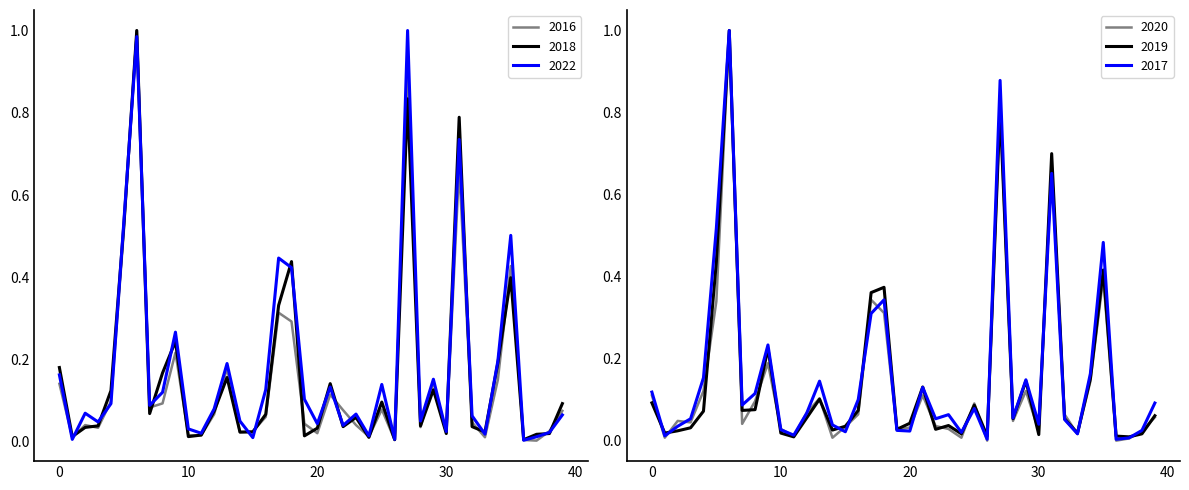

What is the maximum value for 2020?

1.0